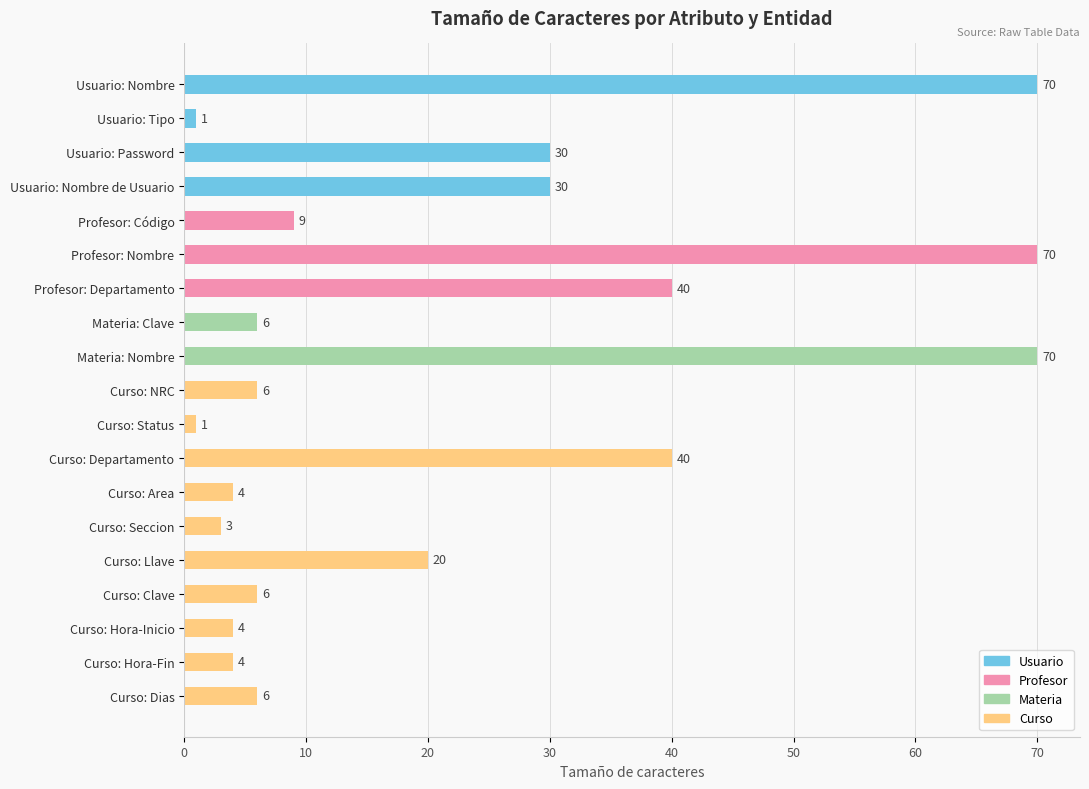

What is the greatest value displayed?

70